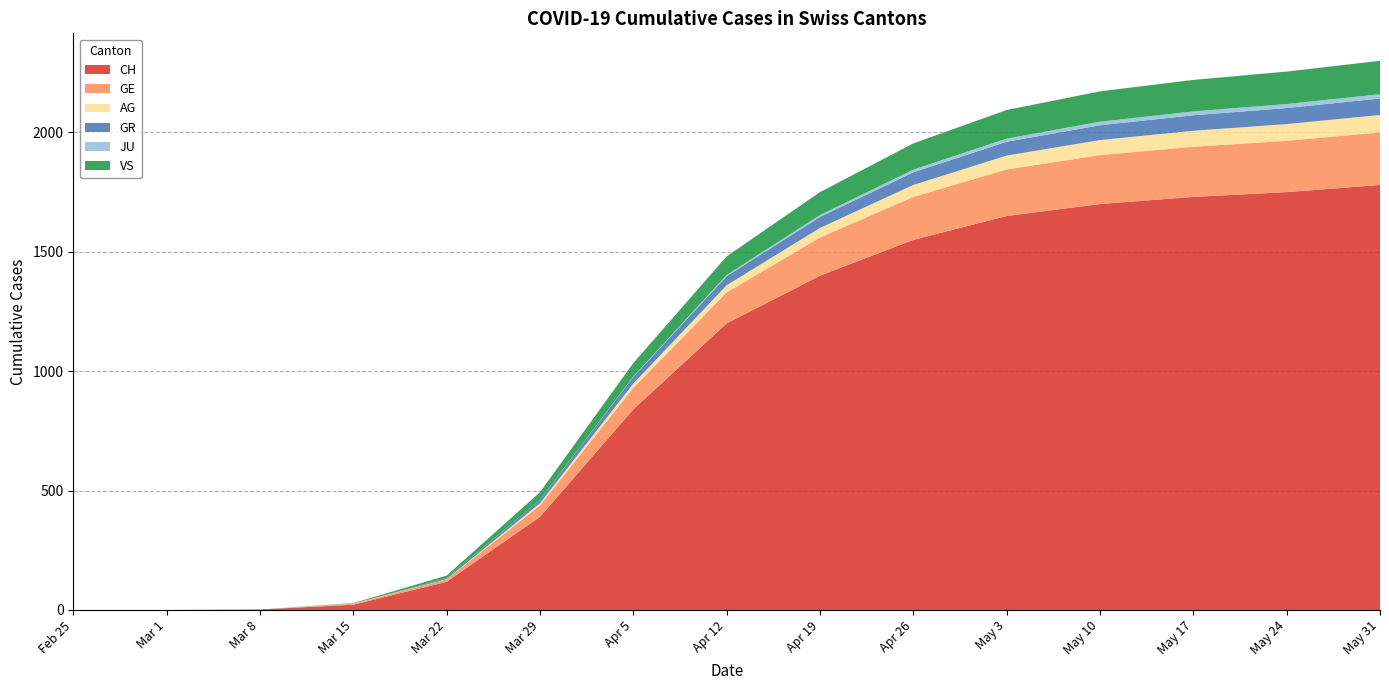

Reading left to right, transcribe all the data shown in this chart.

CH: 0	0	2	22	118	390	840	1200	1400	1550	1650	1700	1730	1750	1780
GE: 0	0	0	4	10	48	90	130	160	180	195	205	210	215	220
AG: 0	0	0	1	1	9	18	30	40	50	58	63	67	70	73
GR: 0	0	0	0	4	15	28	38	46	53	58	62	65	67	69
JU: 0	0	0	0	0	0	2	5	8	11	13	15	16	17	18
VS: 0	0	0	2	11	31	56	78	96	110	120	127	132	136	140